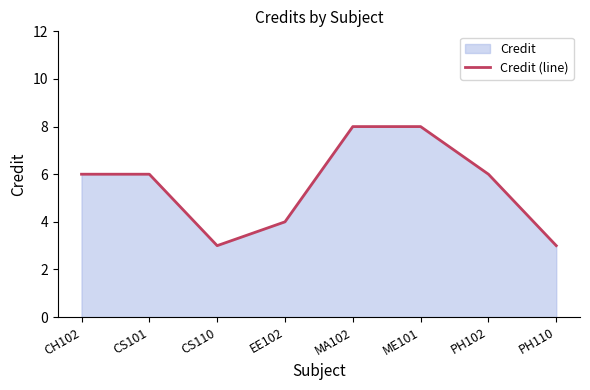

List the labels in order of value, smallest first.

CS110, PH110, EE102, CH102, CS101, PH102, MA102, ME101